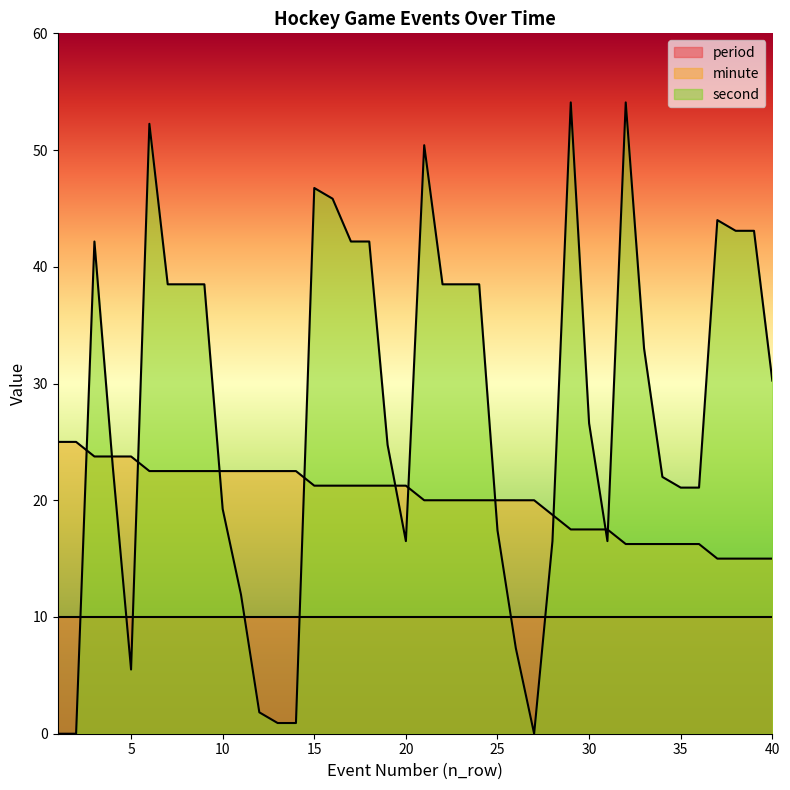

The value of second at 18 is 42.2. True or false?

True